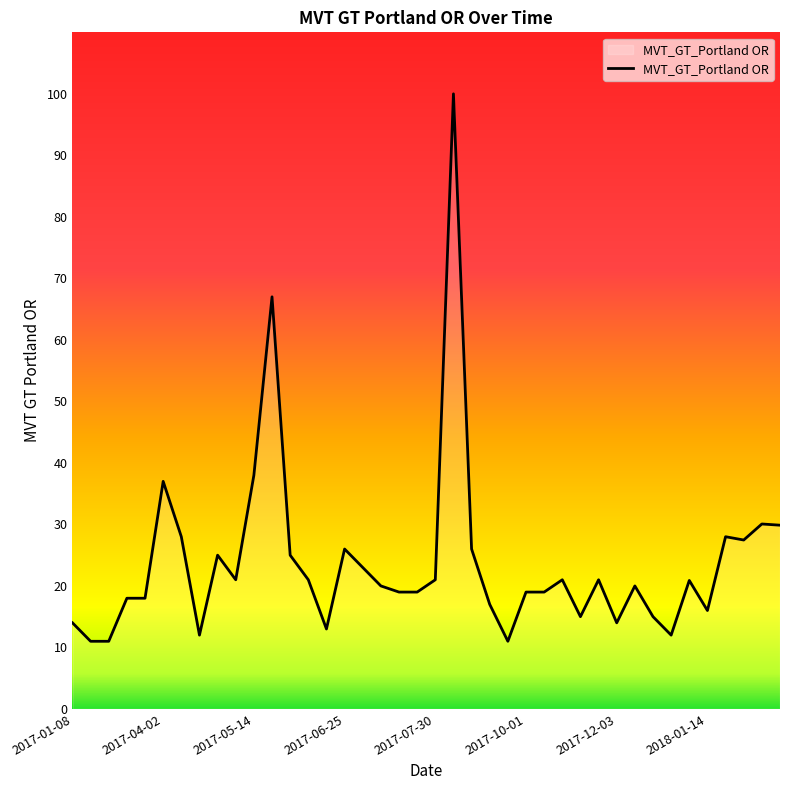

What is the maximum value shown in the chart?

100.0